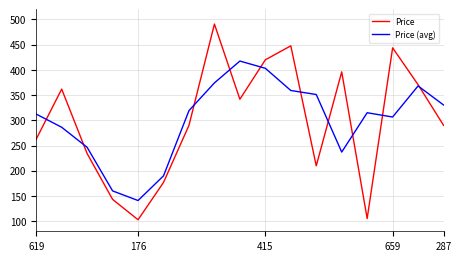

List the series in order of their peak value, highest first.

Price, Price (avg)